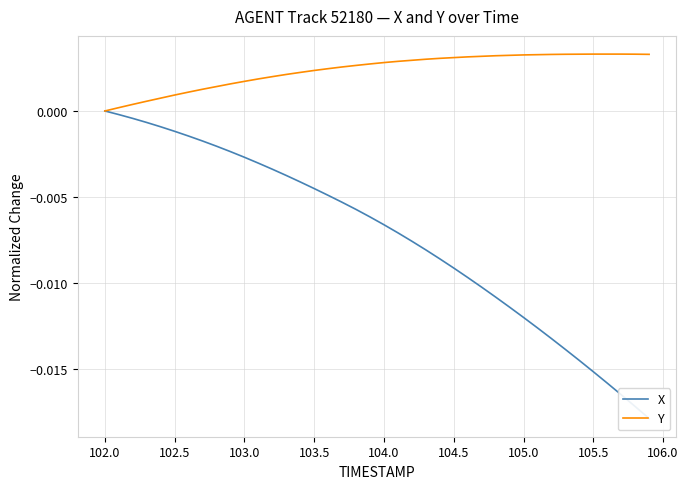

Between 104.5 and 104.0, which is larger?

104.0